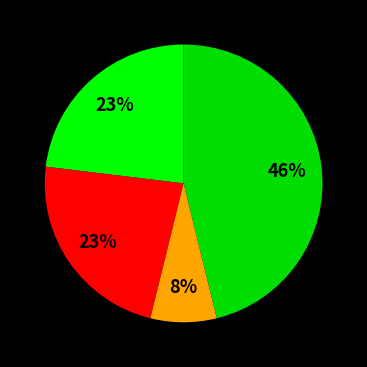

How many slices are in this pie chart?

4